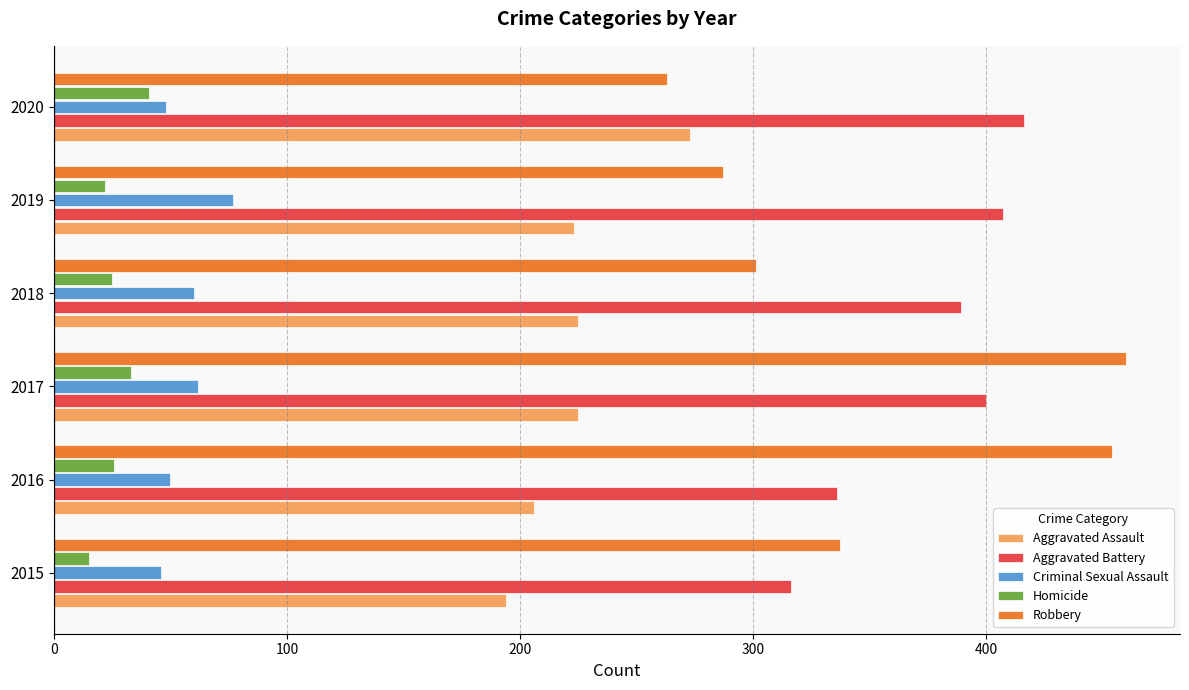

List the series in order of their peak value, lowest first.

Homicide, Criminal Sexual Assault, Aggravated Assault, Aggravated Battery, Robbery